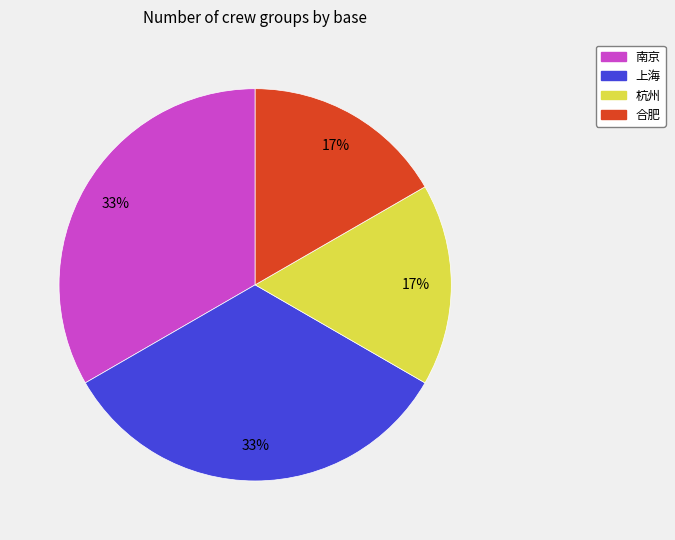

True or false: 杭州 accounts for 17% of the total.

True